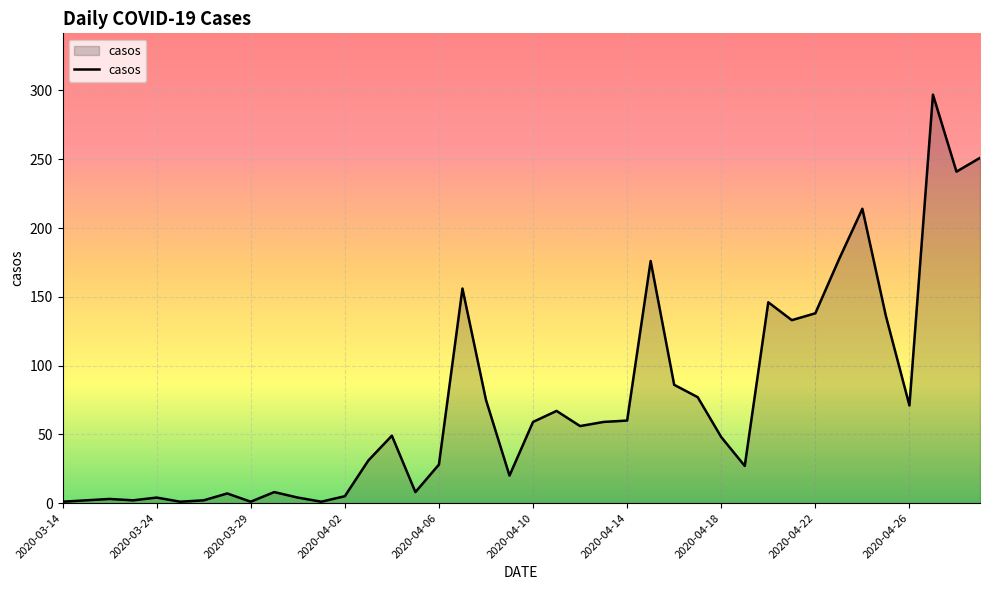

What is the greatest value displayed?

297